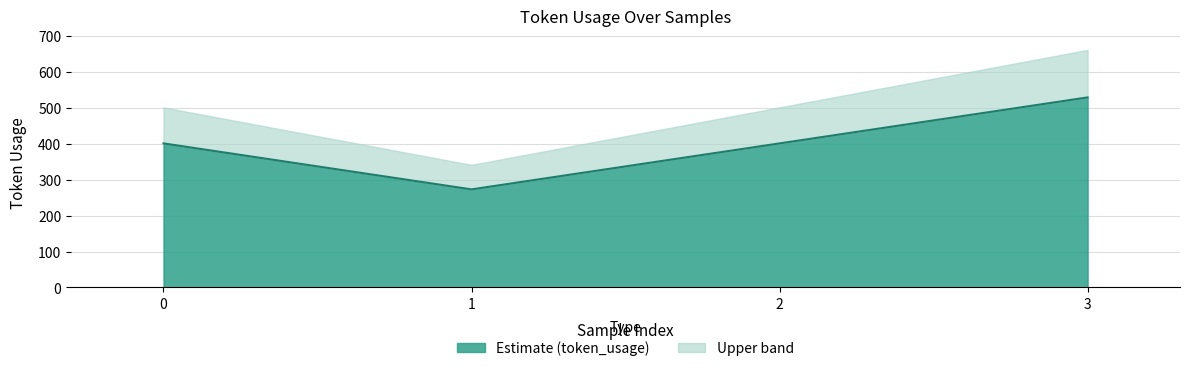

At which category does the chart reach its peak across all series?

3